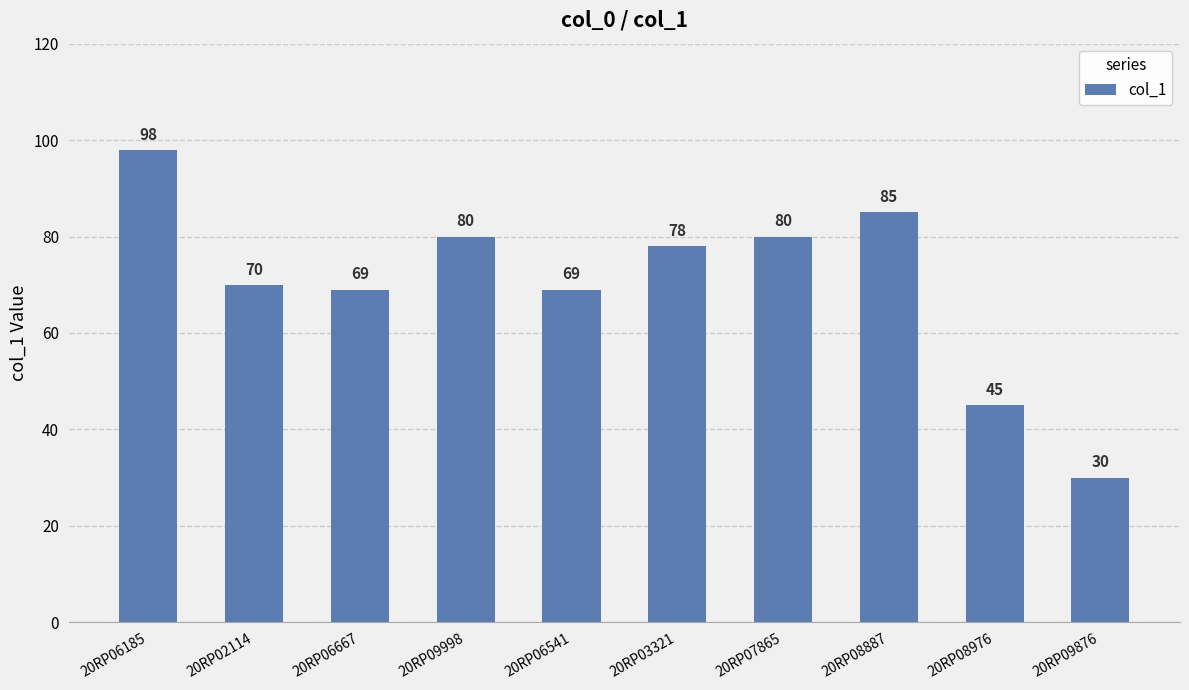

What is the sum of all values?

704